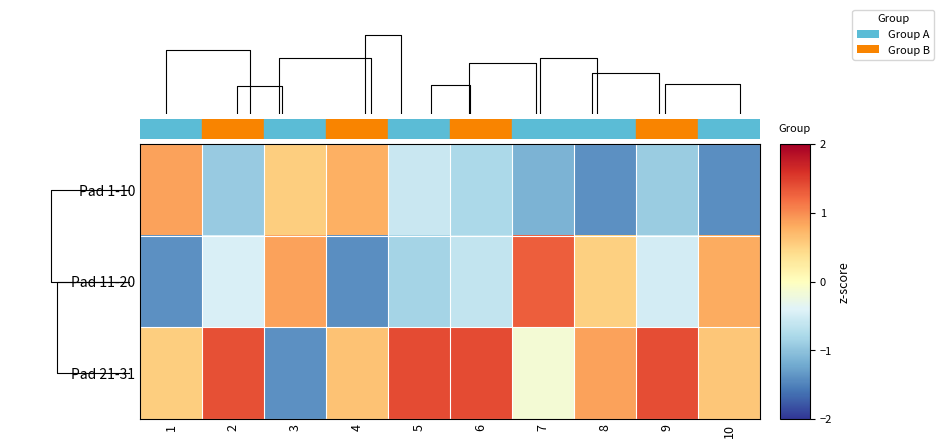

Which has a higher value, 4 or 10?

4